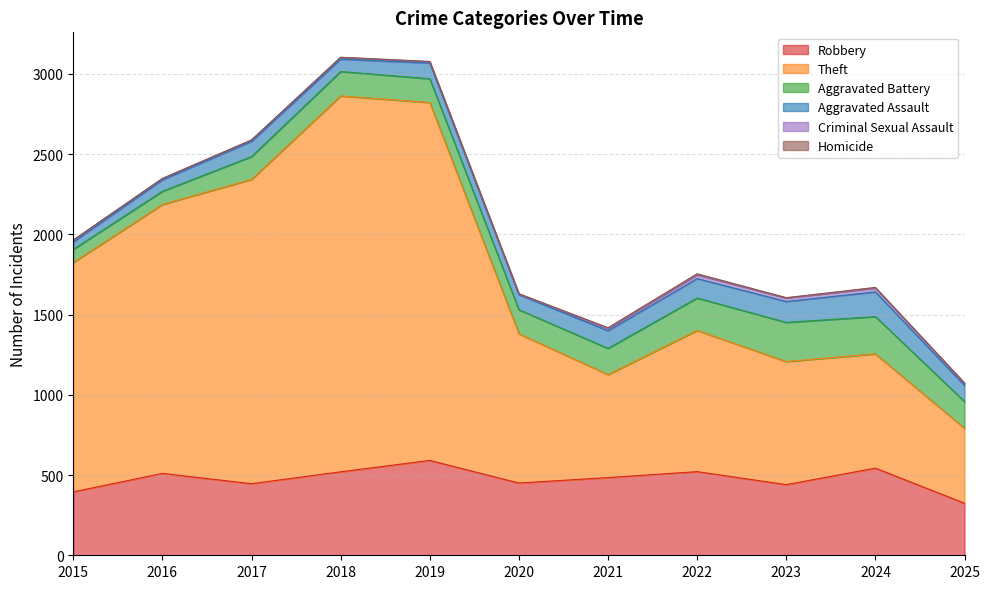

Which series has the widest spread of values?

Theft